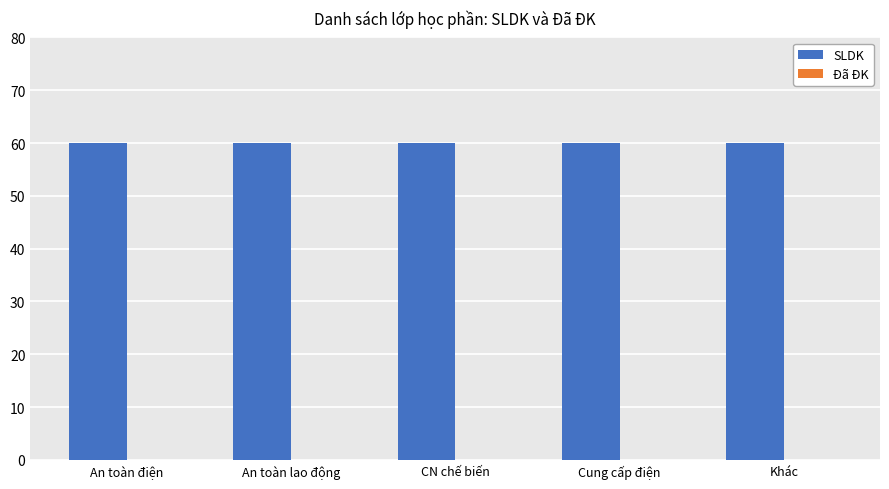

True or false: Đã ĐK has a value of 0 at An toàn lao động.

True